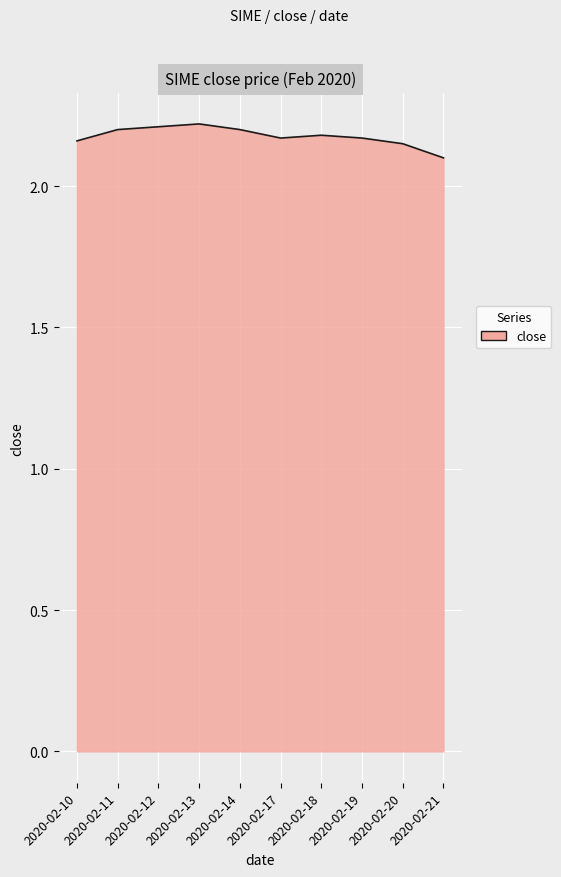

The value at 2020-02-18 is 2.2. True or false?

True